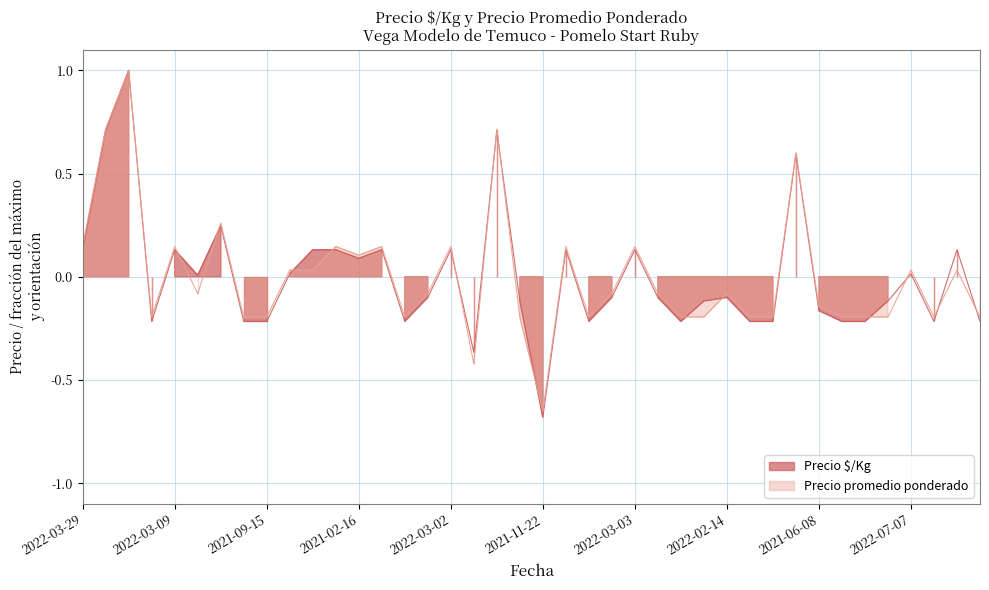

In Precio promedio ponderado, how many points are lower than both neighbors (excluding endpoints)?

8